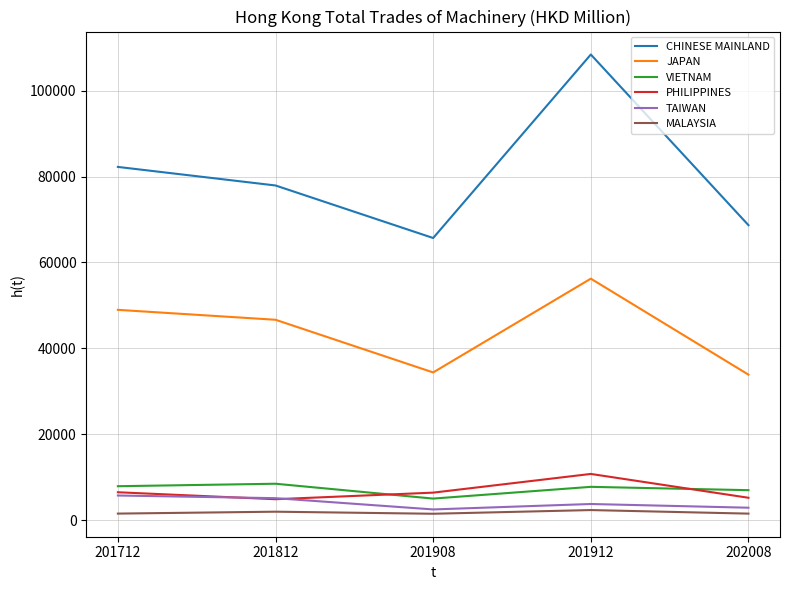

How many lines are shown in the chart?

6